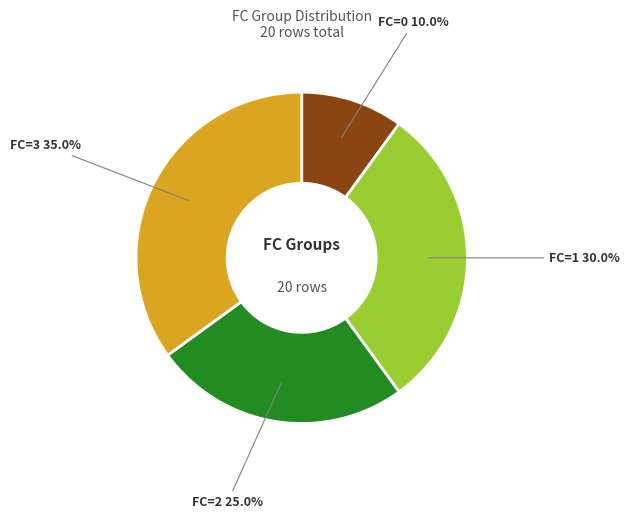

Which slice is the largest?

FC=3 35.0%